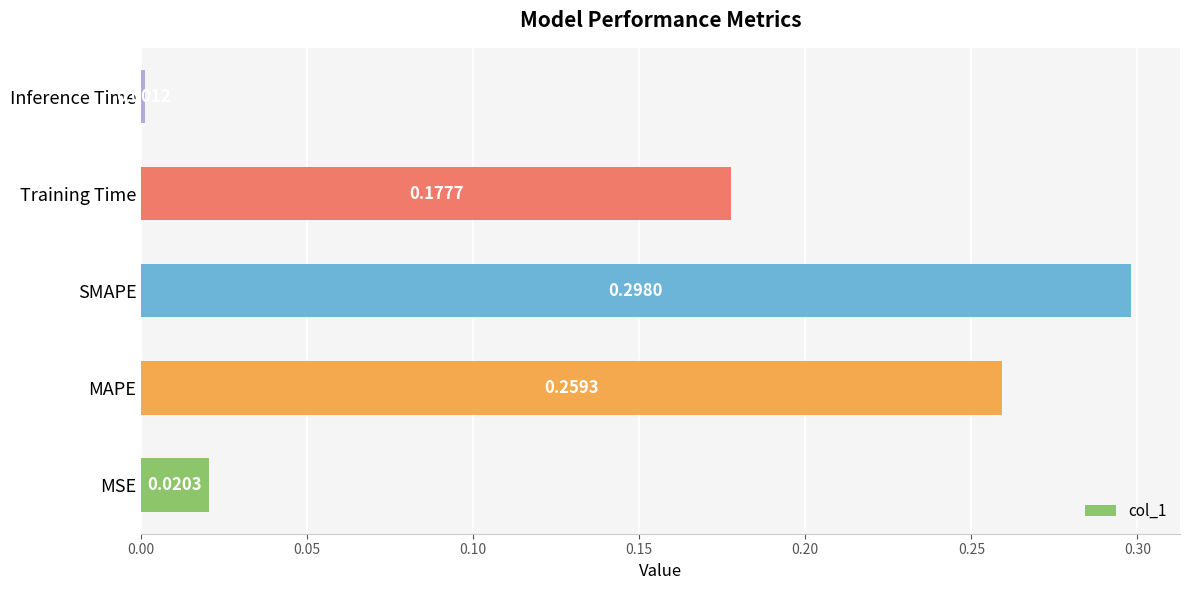

List the labels in order of value, smallest first.

Inference Time, MSE, Training Time, MAPE, SMAPE